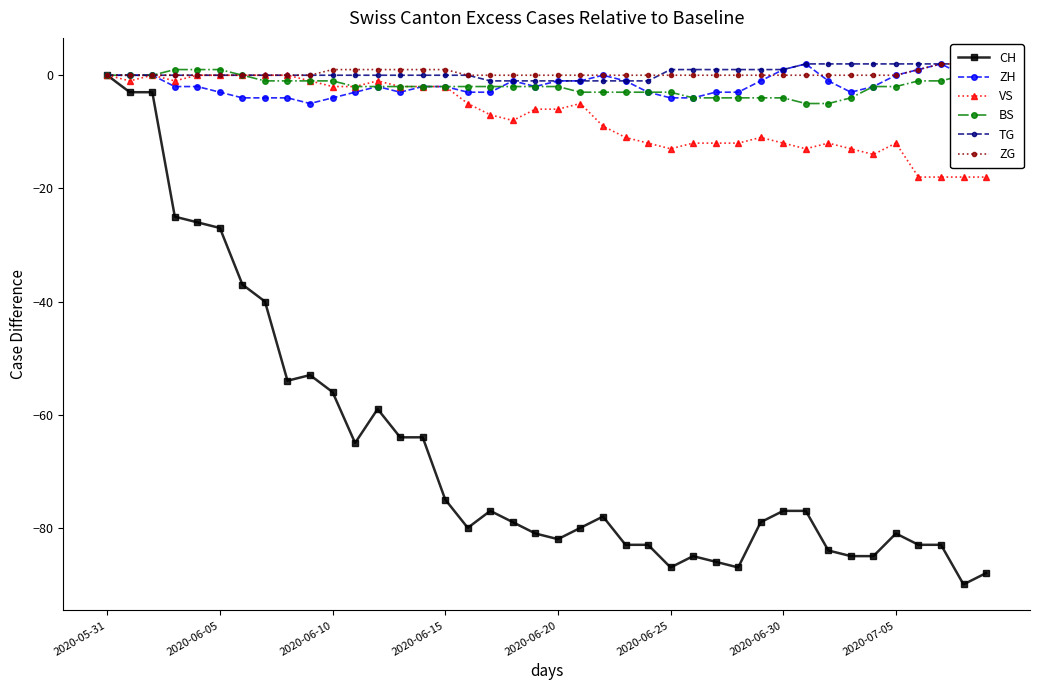

What position from the right is 36?

4